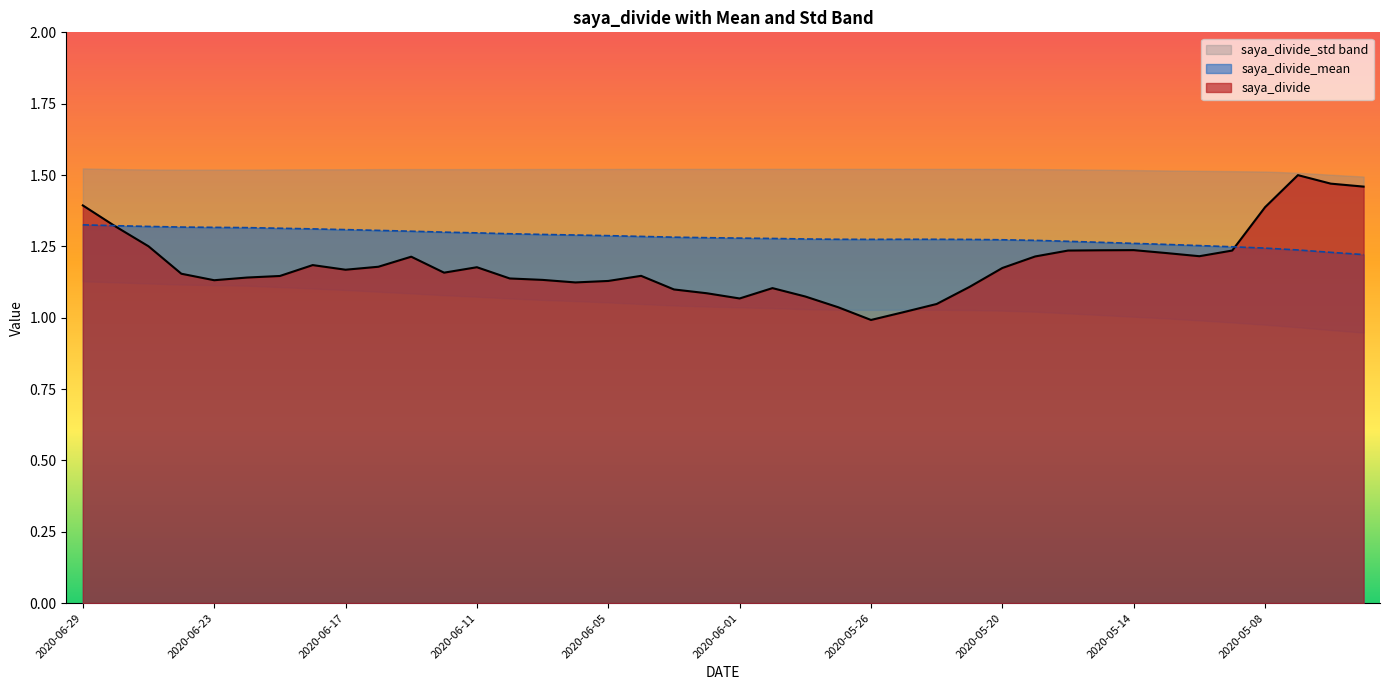

Which has a higher value, 2020-05-22 or 2020-05-21?

2020-05-21